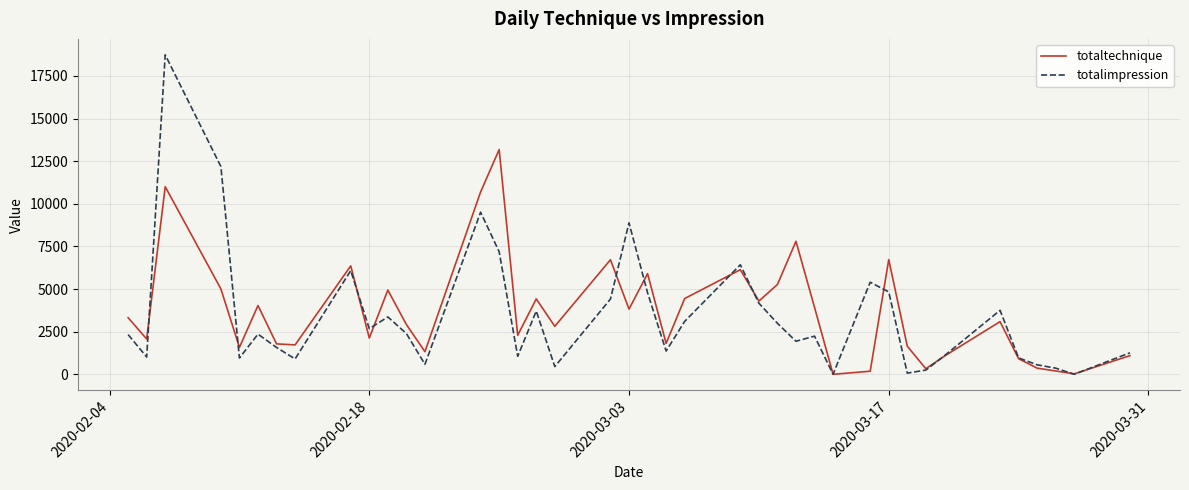

Which series has the largest range (max minus min)?

totalimpression